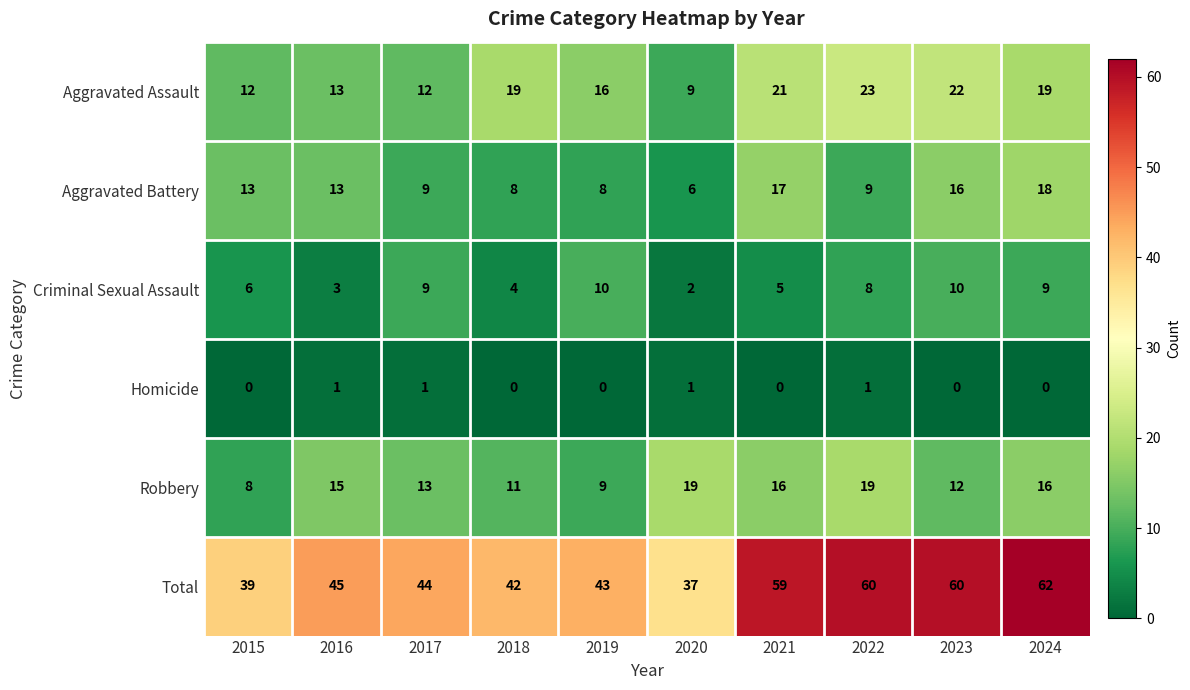

Which category has the lowest value in the Total series?

2020